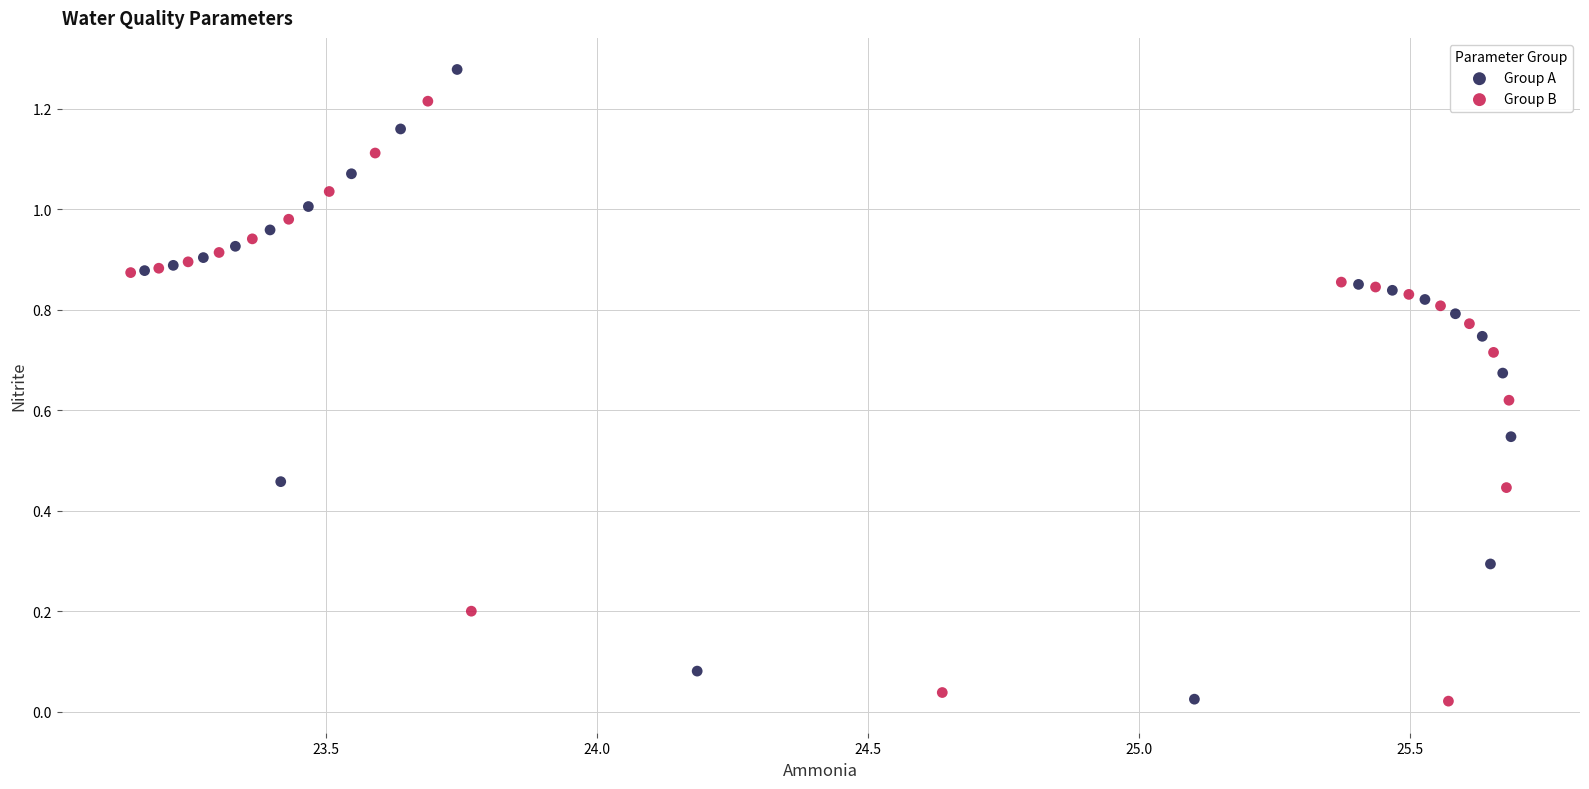

Which series contains the highest Y value?

Group A